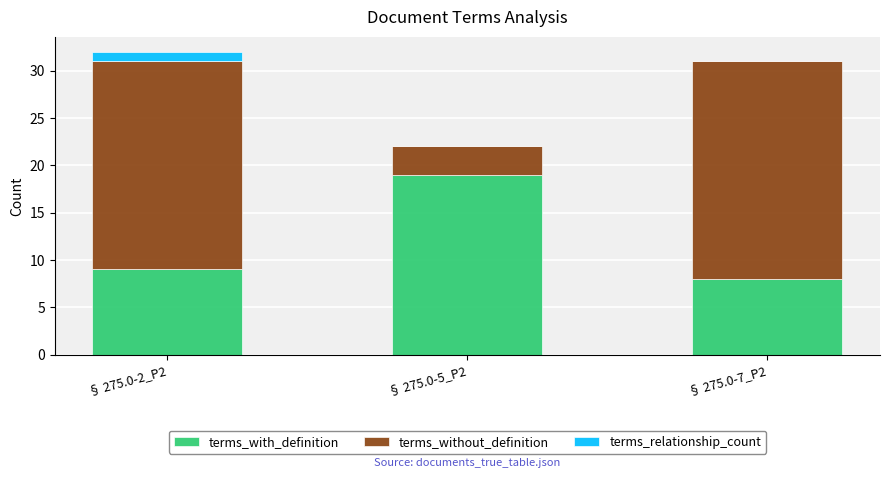

What is the maximum value for terms_with_definition?

19